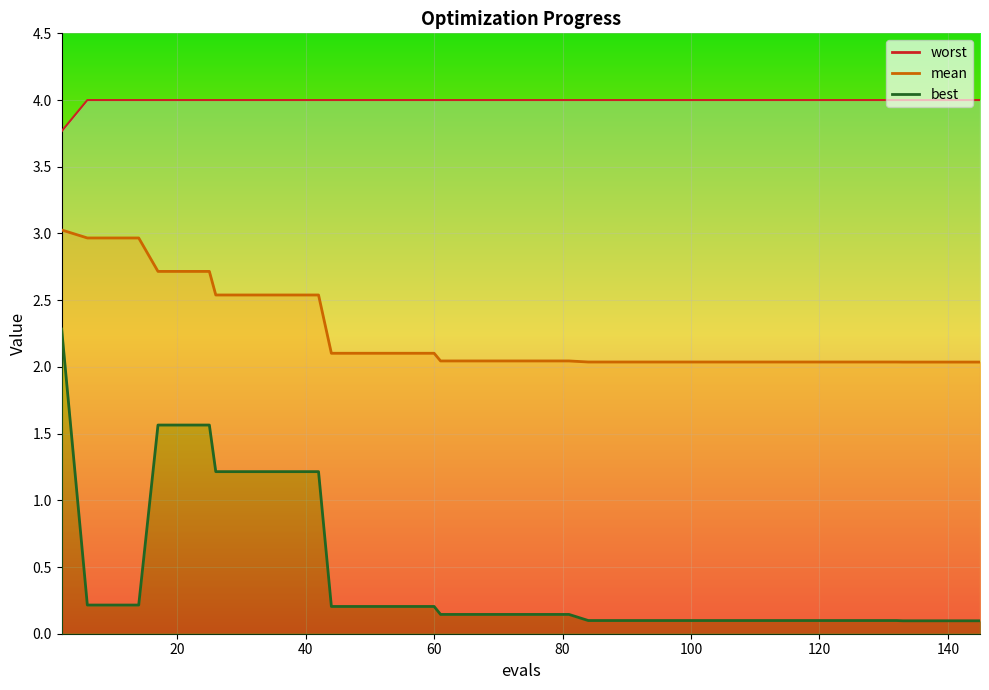

Rank the series by their average value, from highest to lowest.

worst, mean, best